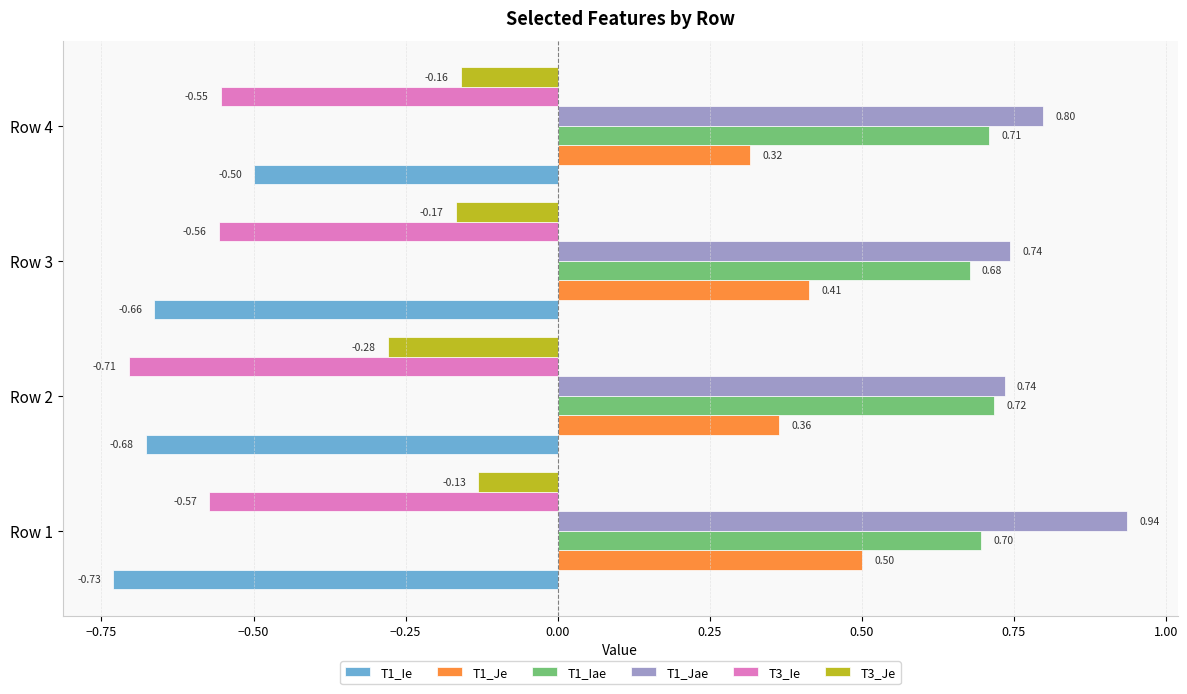

Which series has the widest spread of values?

T1_Ie